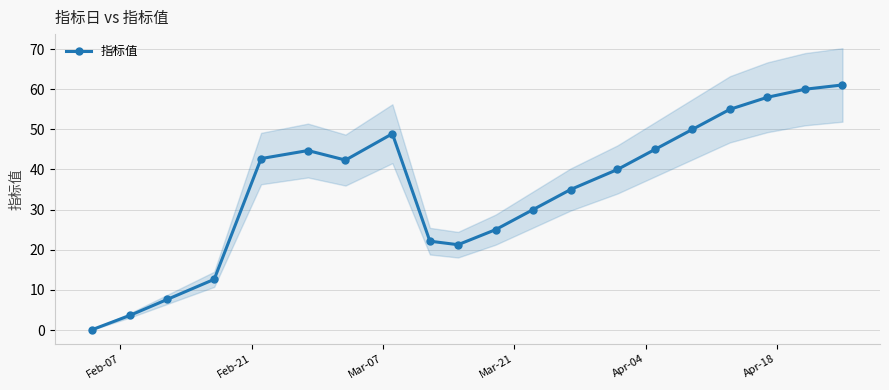

How many lines are shown in the chart?

1